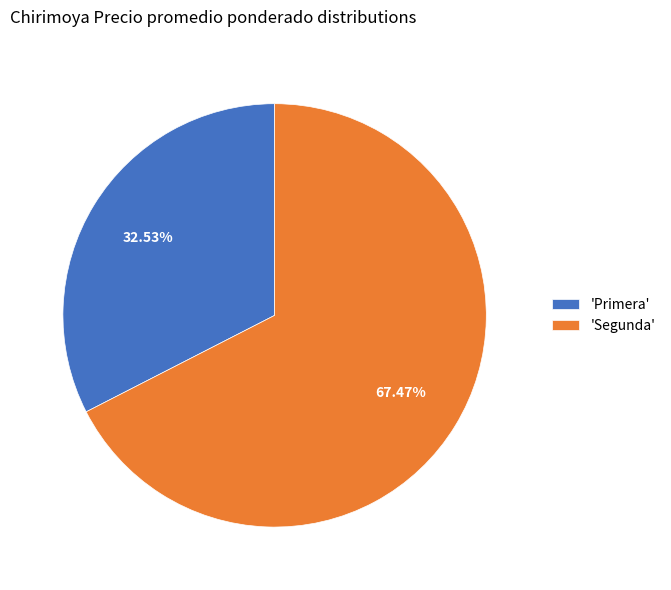

How many slices are in this pie chart?

2